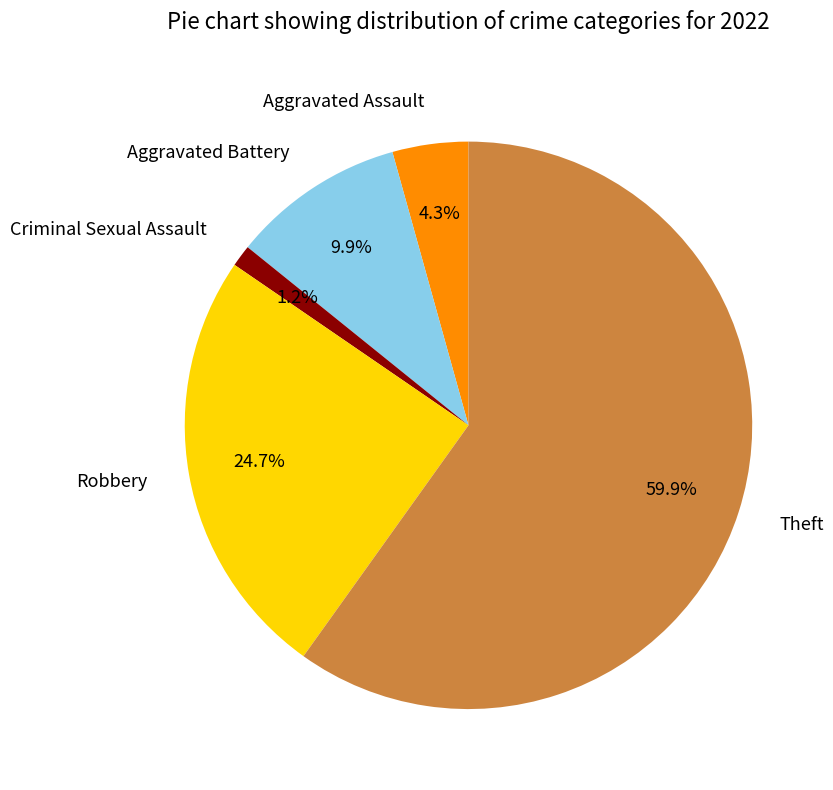

To the nearest percent, what percentage of the pie is Aggravated Battery?

10%